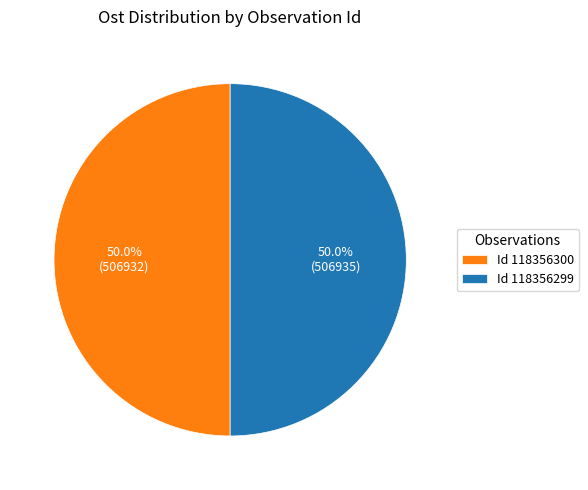

What is the ratio of the value at Id 118356300 to the value at Id 118356299?

1.0